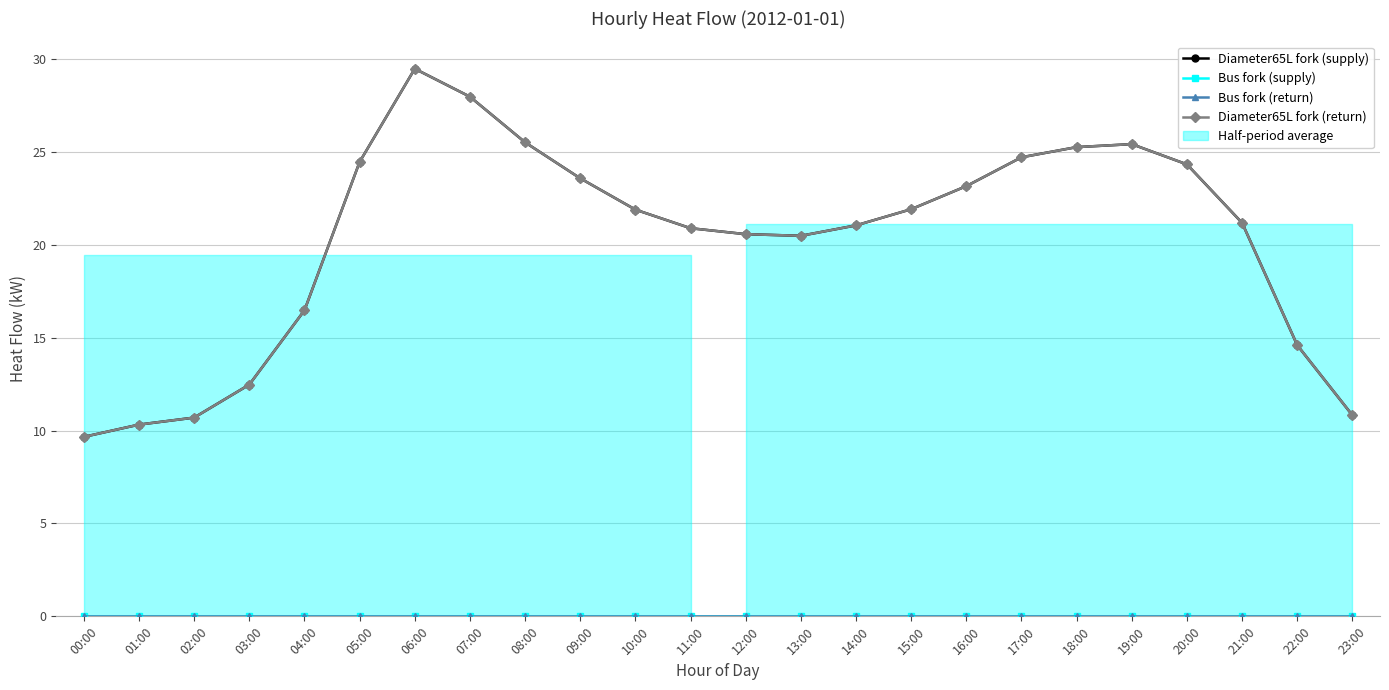

Reading left to right, extract all data points from this chart.

Diameter65L fork (supply): 9.7	10.3	10.7	12.5	16.5	24.5	29.5	28.0	25.5	23.6	21.9	20.9	20.6	20.5	21.0	21.9	23.2	24.7	25.3	25.4	24.3	21.2	14.6	10.8
Bus fork (supply): 0.0	0.0	0.0	0.0	0.0	0.0	0.0	0.0	0.0	0.0	0.0	0.0	0.0	0.0	0.0	0.0	0.0	0.0	0.0	0.0	0.0	0.0	0.0	0.0
Bus fork (return): 0.0	0.0	0.0	0.0	0.0	0.0	0.0	0.0	0.0	0.0	0.0	0.0	0.0	0.0	0.0	0.0	0.0	0.0	0.0	0.0	0.0	0.0	0.0	0.0
Diameter65L fork (return): 9.7	10.3	10.7	12.5	16.5	24.5	29.5	28.0	25.5	23.6	21.9	20.9	20.6	20.5	21.0	21.9	23.2	24.7	25.3	25.4	24.3	21.2	14.6	10.8